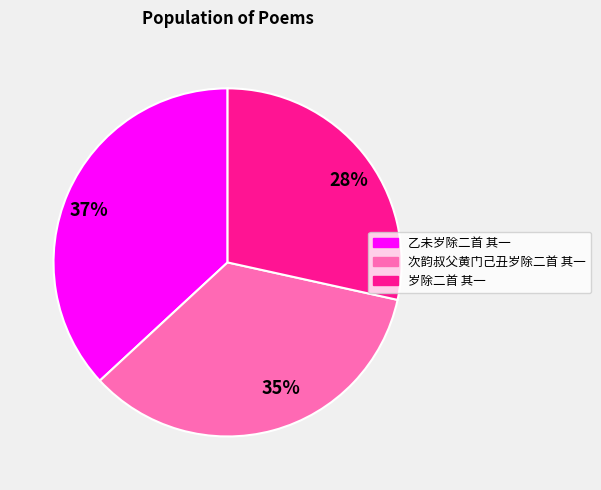

What percentage is the 37% slice, to the nearest percent?

37%